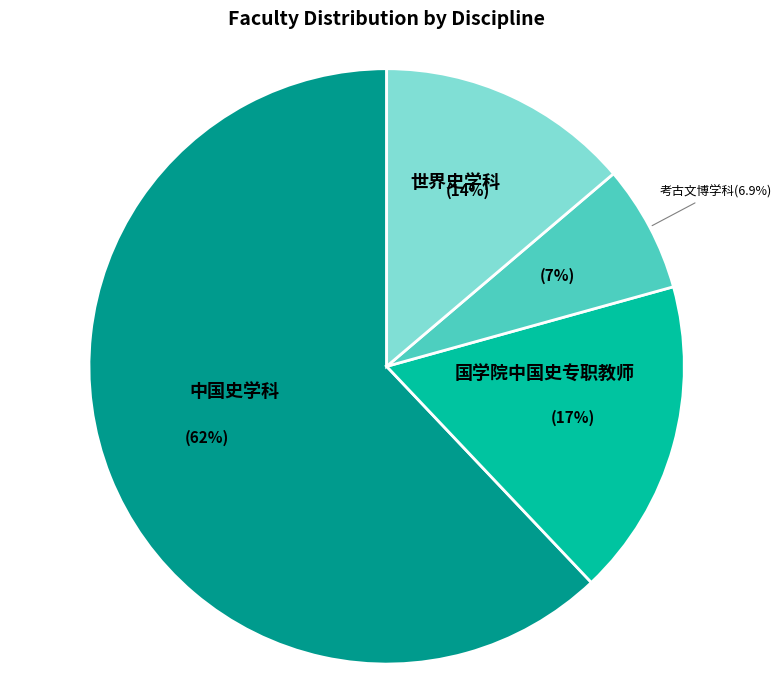

To the nearest percent, what percentage of the pie is 世界史学科?

14%